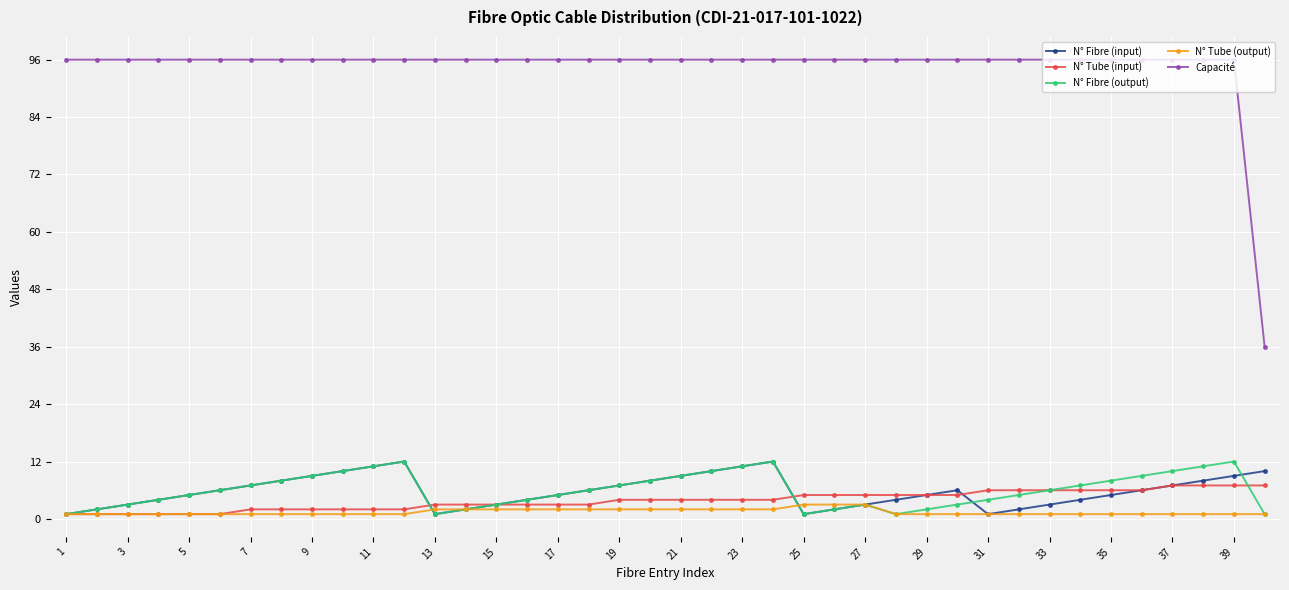

What is the maximum value shown in the chart?

96